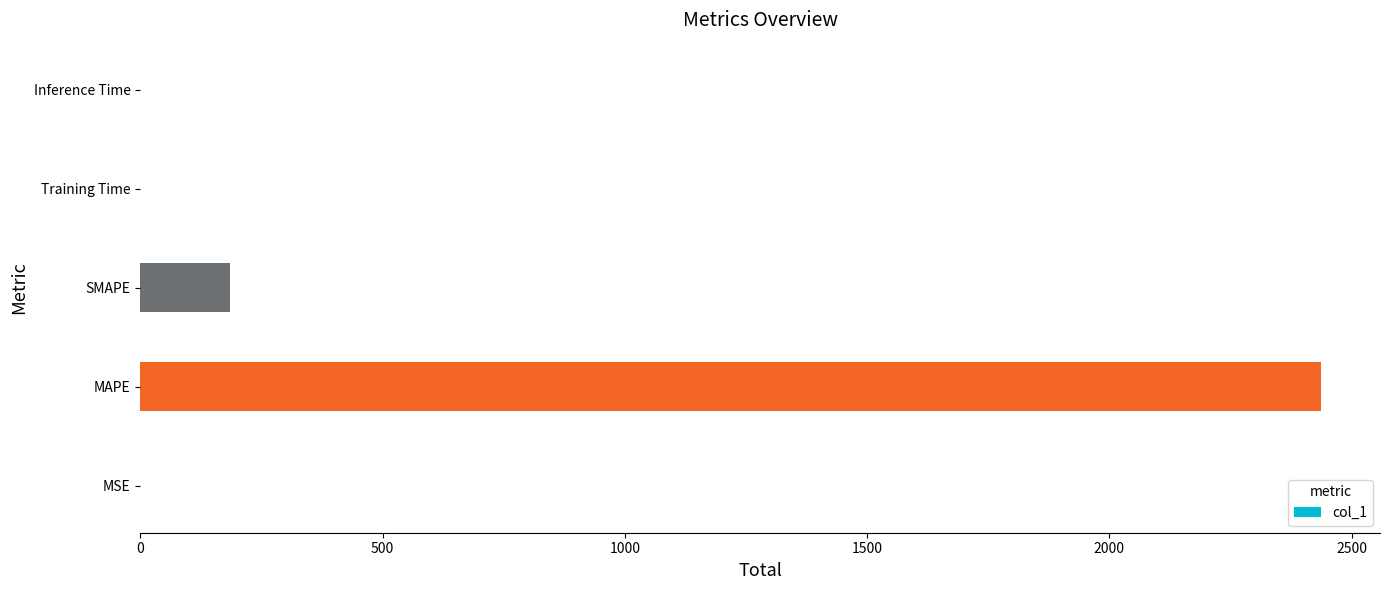

At which label is the value closest to 1218?

SMAPE